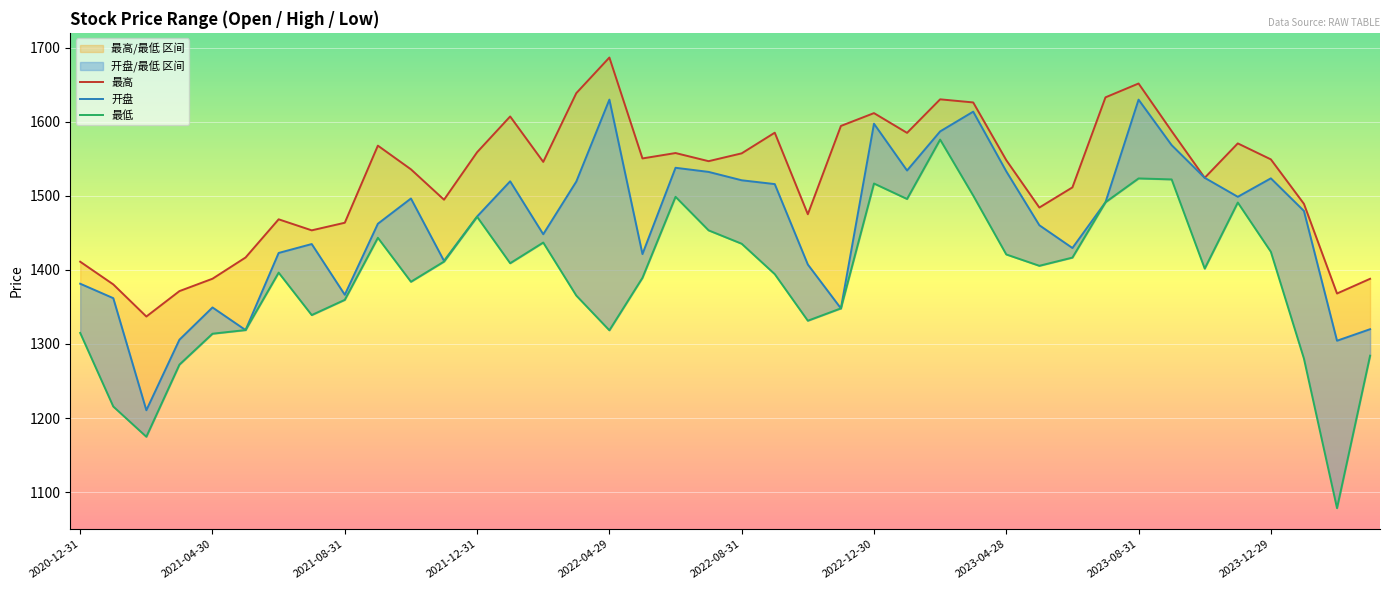

True or false: 开盘 and 最低 intersect in this chart.

False